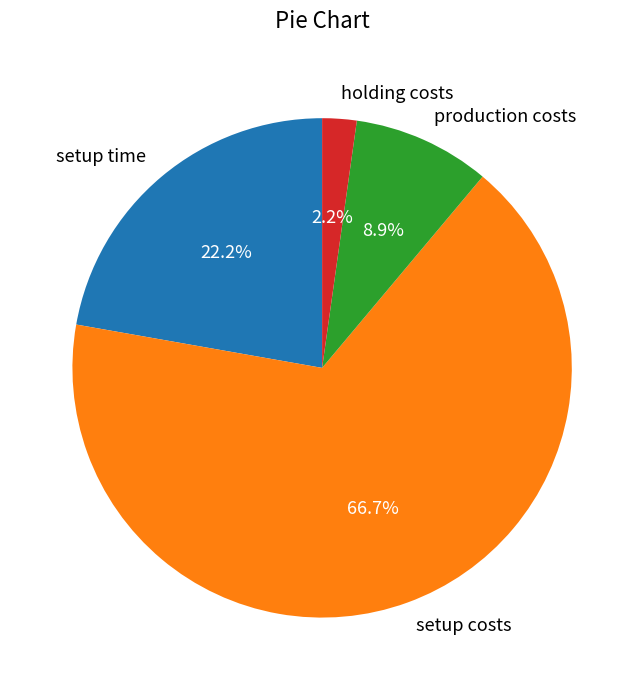

To the nearest percent, what portion does holding costs represent?

2%